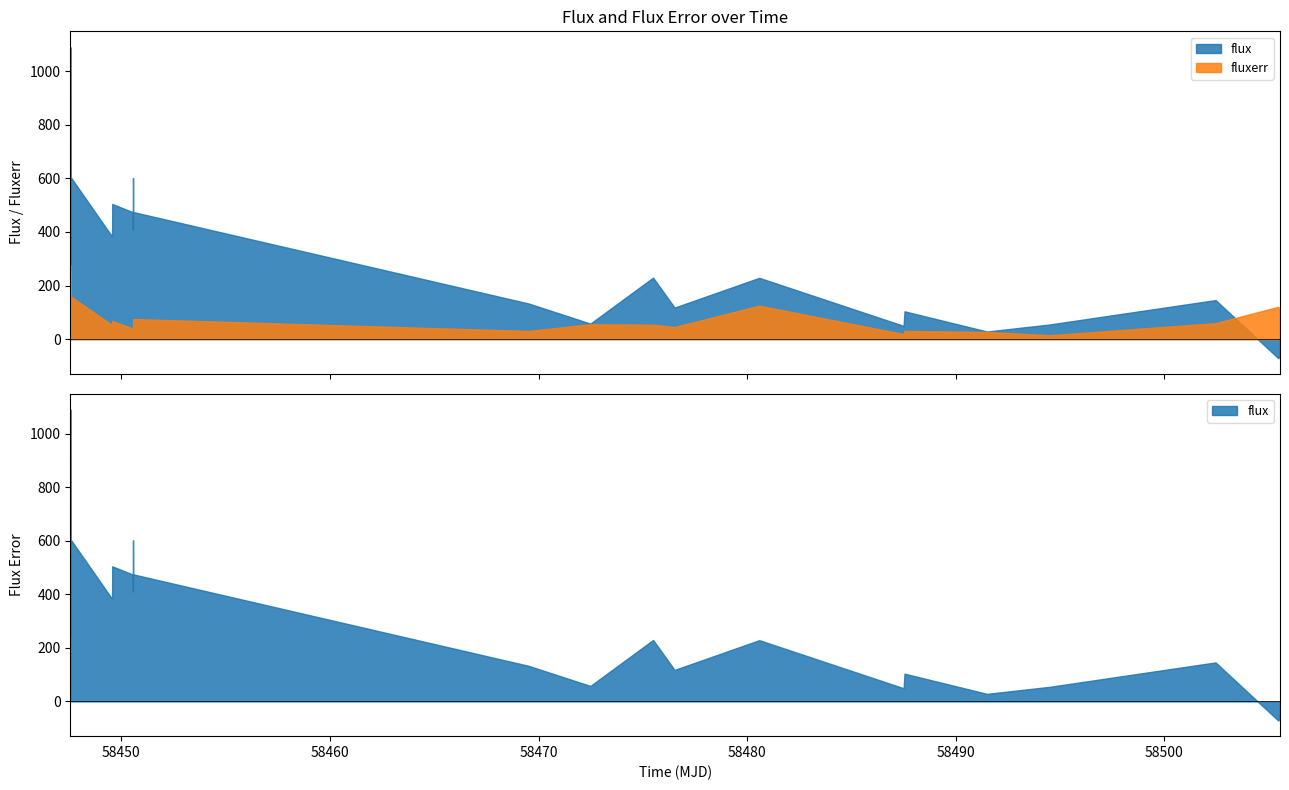

After their last crossing, which series has the higher values: fluxerr or flux?

fluxerr